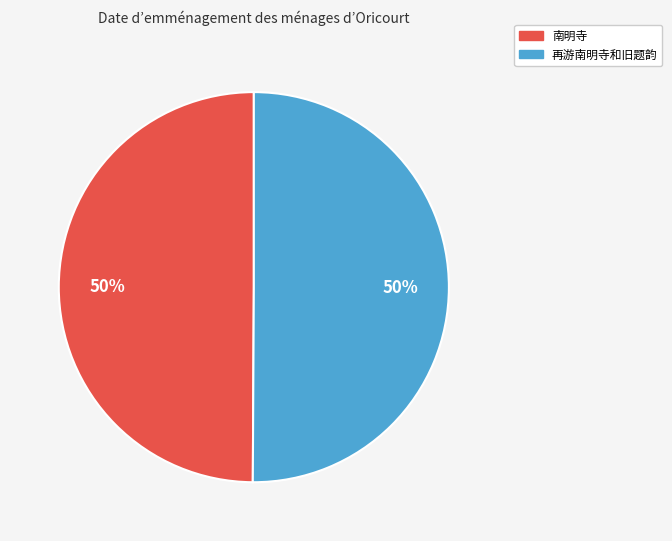

Do 再游南明寺和旧题韵 and 南明寺 together represent more than half of the pie?

Yes